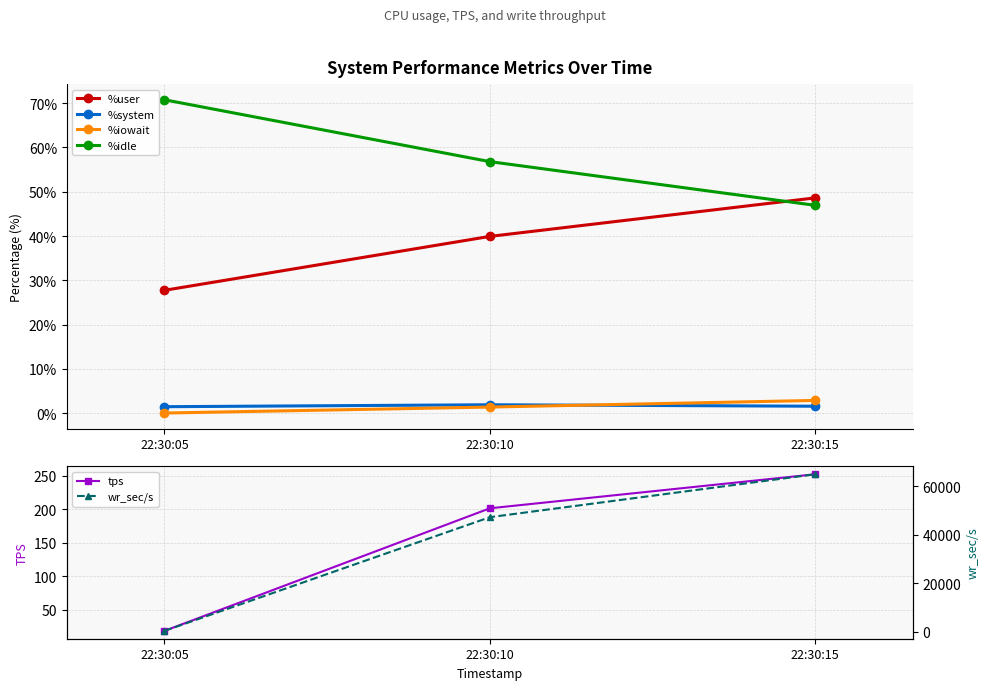

Which category has the highest value in the %user series?

22:30:15